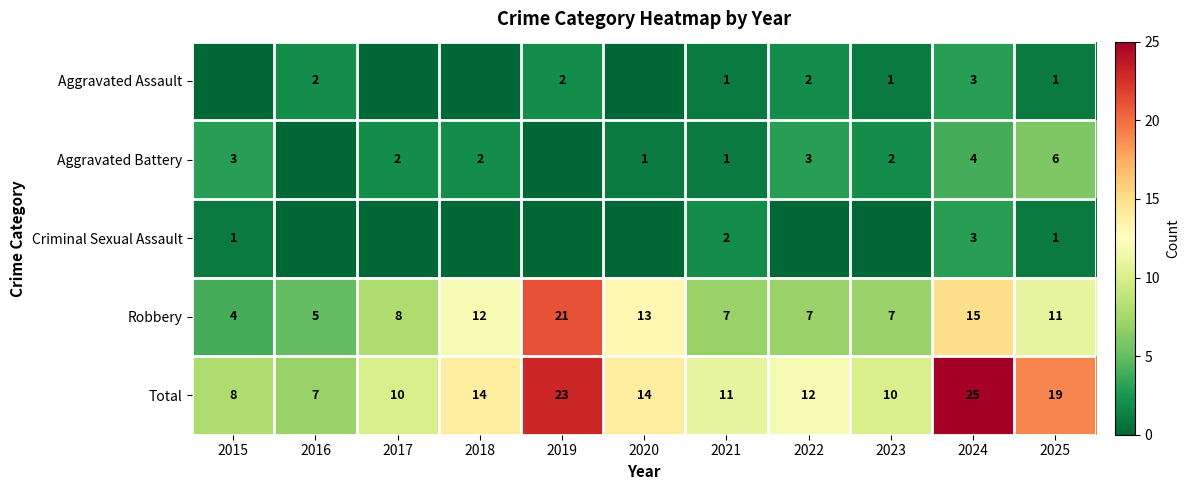

Is it true that Robbery equals 4 at 2015?

True